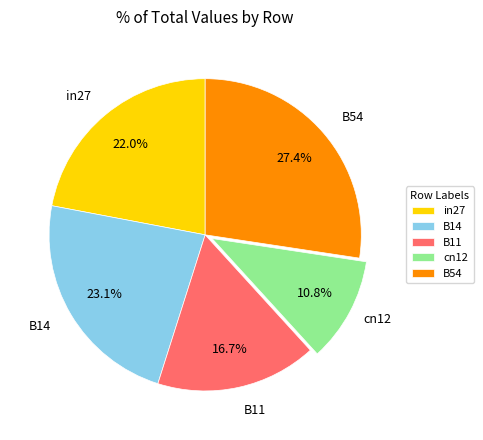

Which slice is the largest?

B54